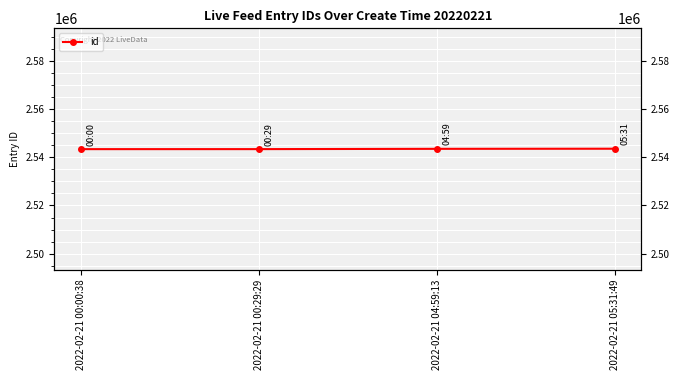

What is the maximum value shown in the chart?

2543571